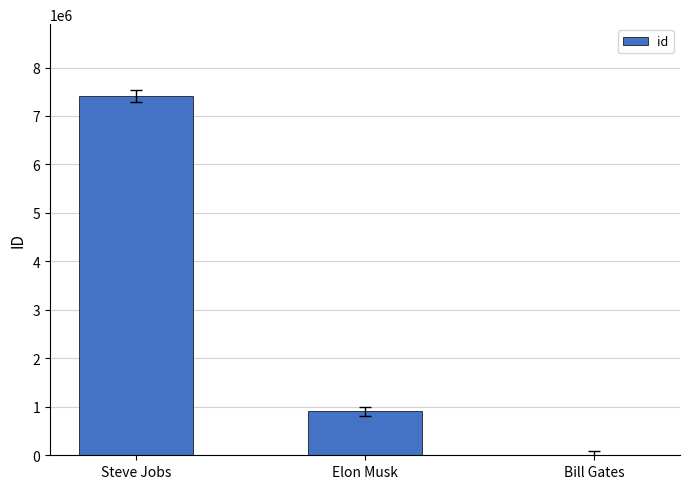

Read the value at Steve Jobs.

7412236